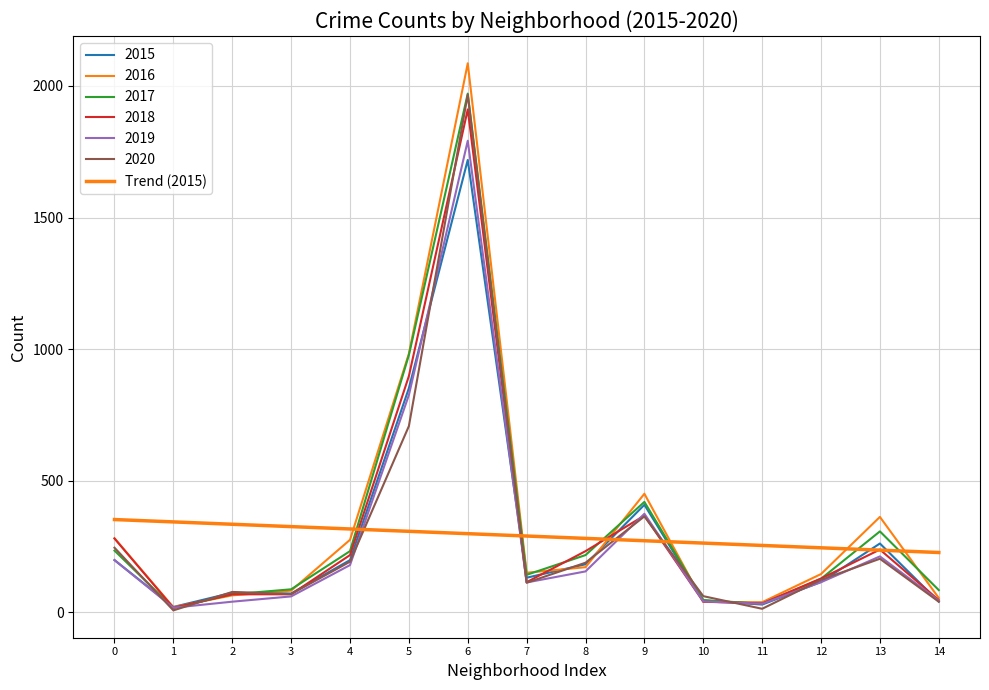

Does the chart display data point markers on the line(s)?

No